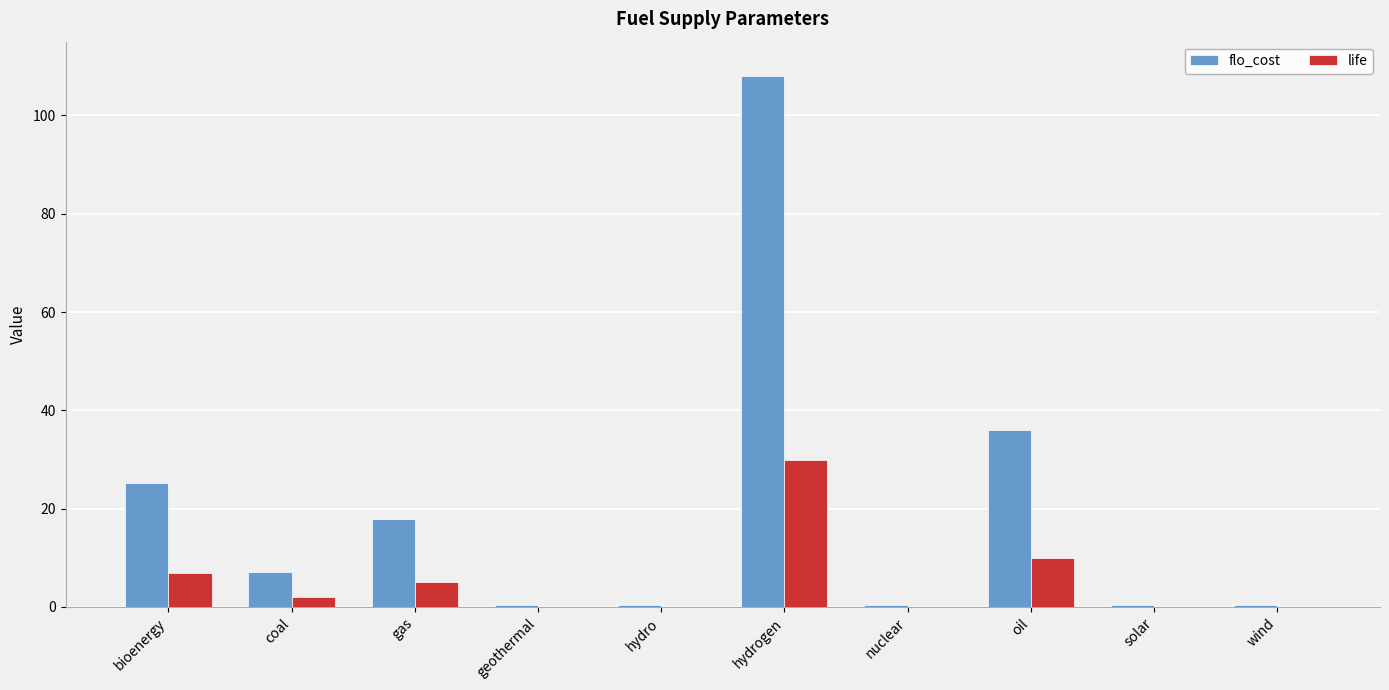

How many distinct data groups are displayed?

2